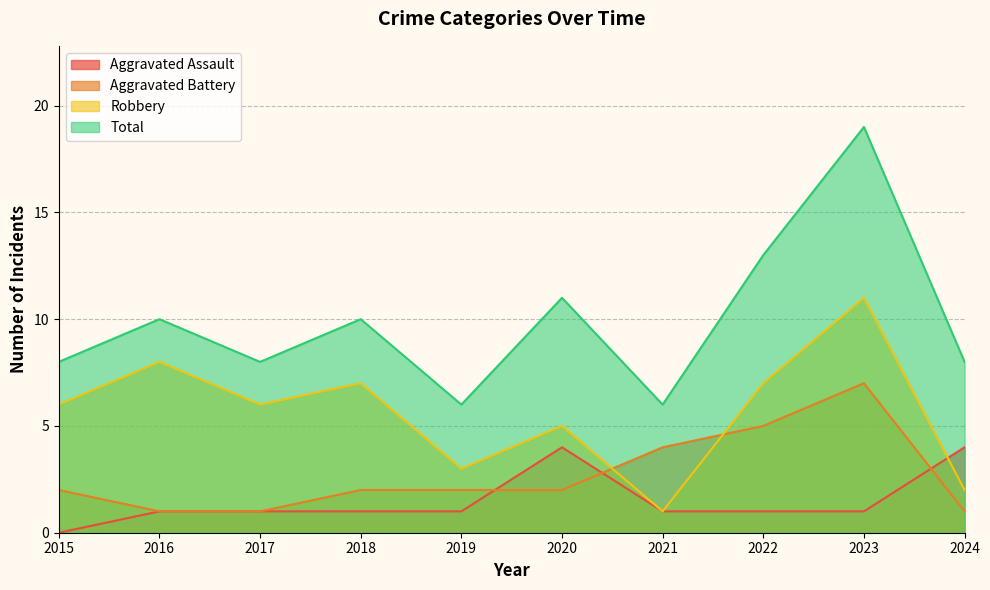

Rank the categories by Aggravated Assault value from lowest to highest.

2015, 2016, 2017, 2018, 2019, 2021, 2022, 2023, 2020, 2024